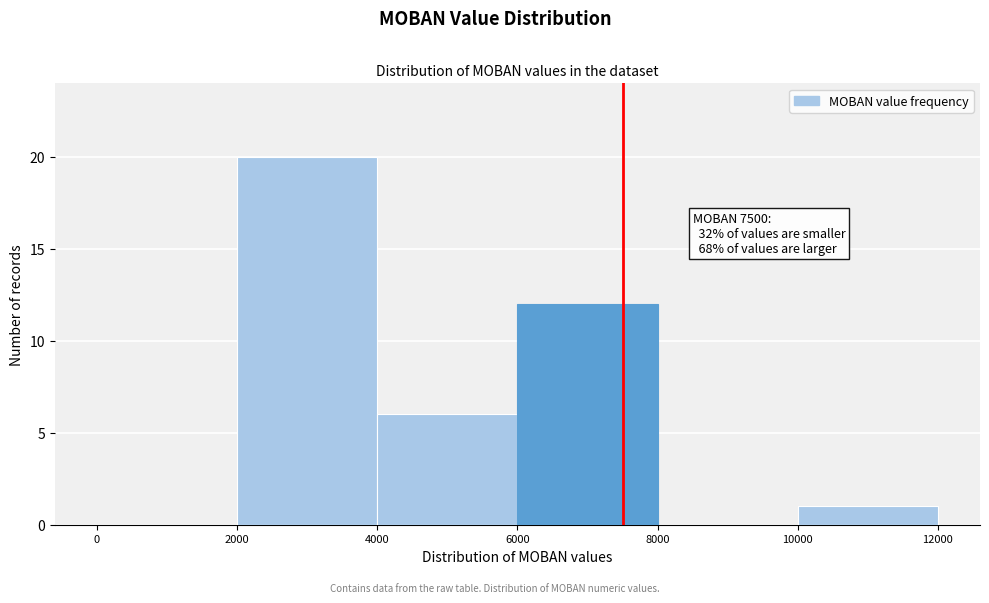

Over which range of the x-axis is the bar tallest?

2000 to 4000